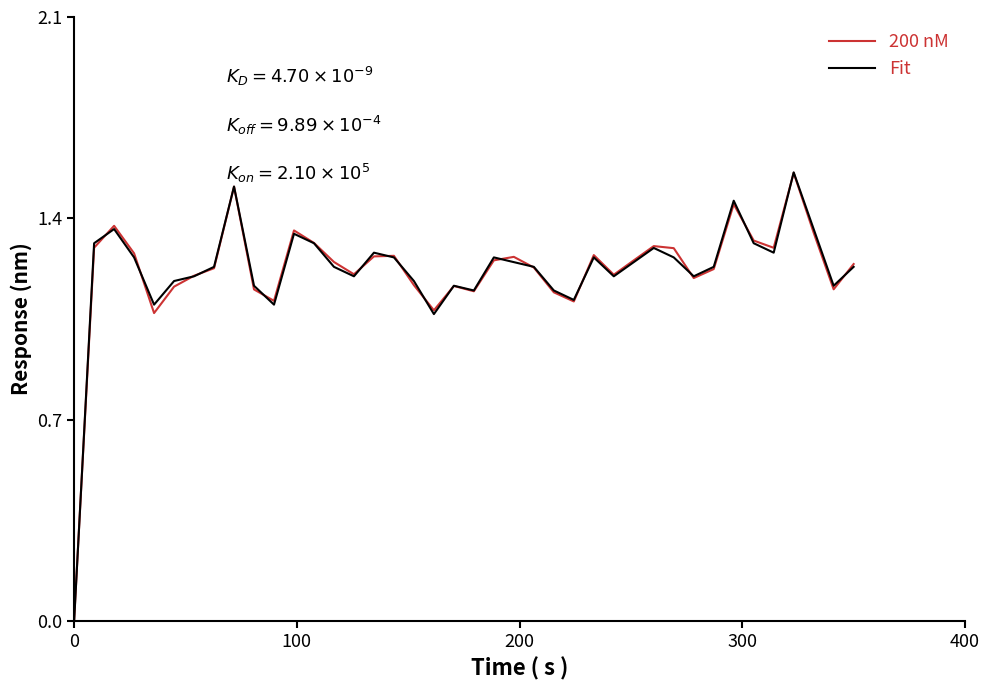

Which series has the largest range (max minus min)?

Fit